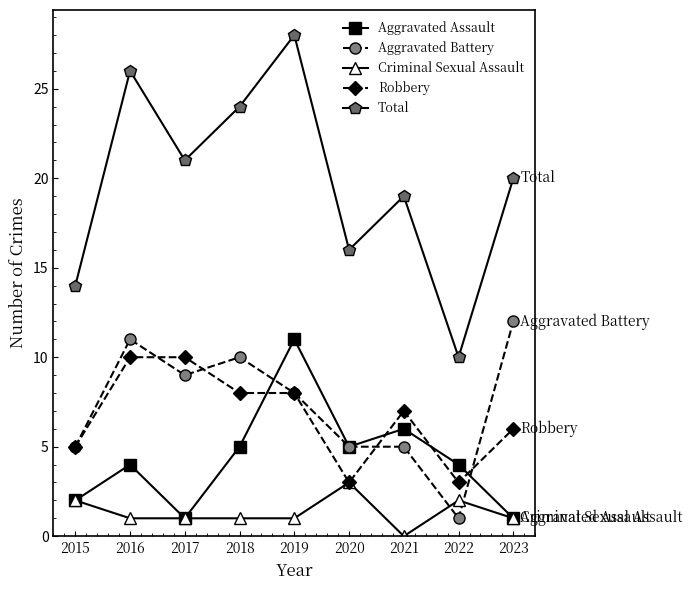

Where is the first local minimum for Aggravated Assault?

2017